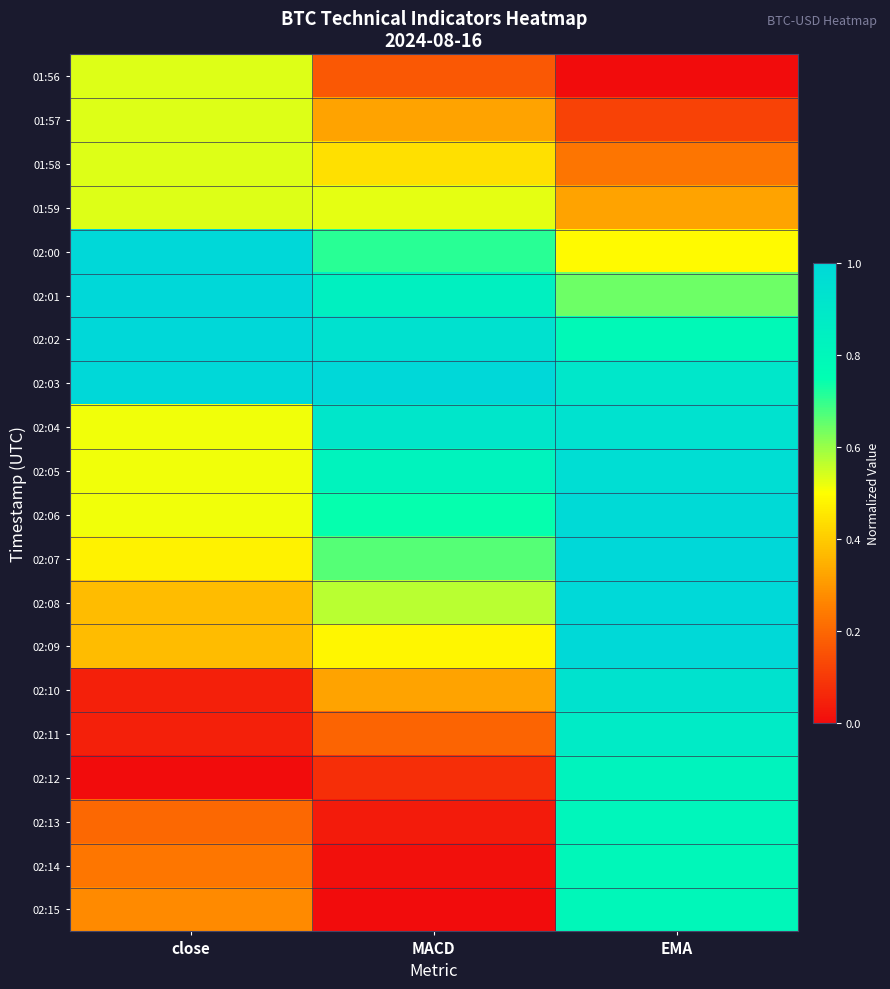

List the series in order of their peak value, lowest first.

01:56, 01:57, 01:58, 01:59, 02:15, 02:14, 02:13, 02:12, 02:11, 02:10, 02:04, 02:05, 02:06, 02:09, 02:08, 02:00, 02:01, 02:02, 02:03, 02:07